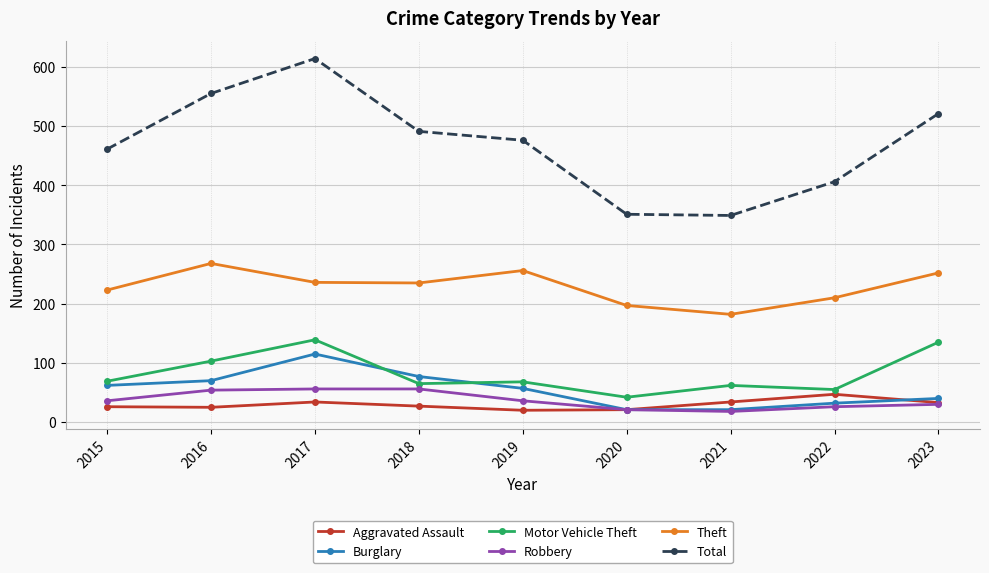

What is the lowest value of the Burglary series?

21